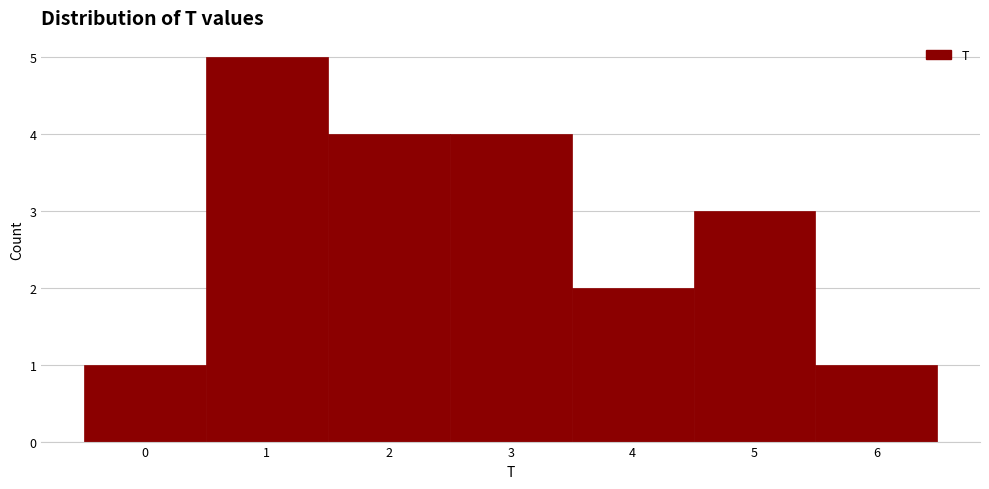

Reading left to right, transcribe this chart: for each bar, give the range it covers on the x-axis and its height. The values are not printed on the chart, so give them approximately, as read against the axis.

-0.5 to 0.5: 1
0.5 to 1.5: 5
1.5 to 2.5: 4
2.5 to 3.5: 4
3.5 to 4.5: 2
4.5 to 5.5: 3
5.5 to 6.5: 1